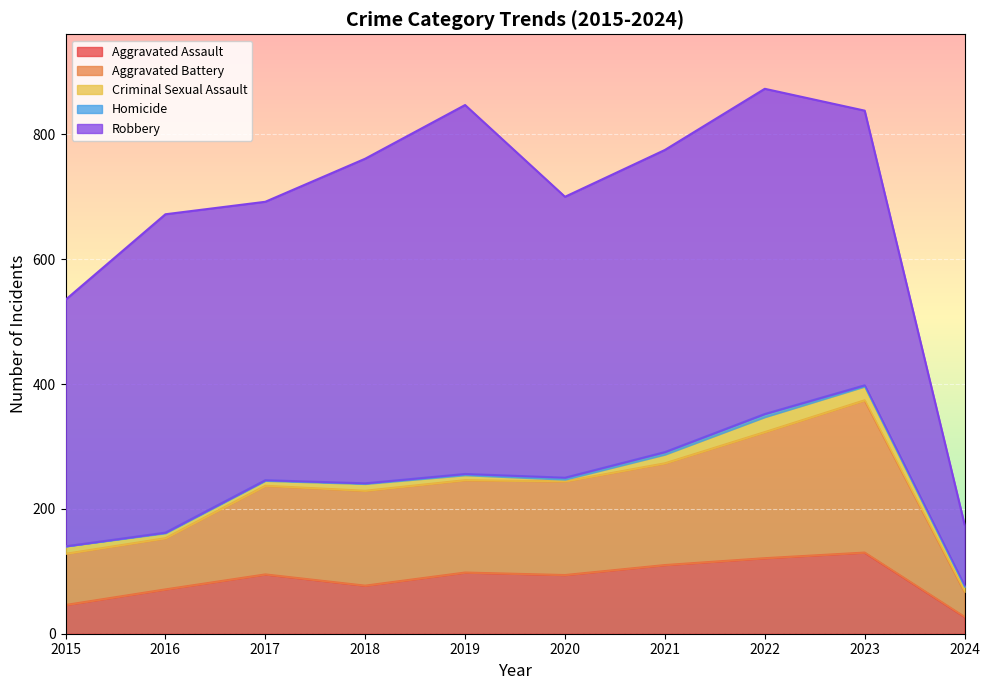

What is the value of the Aggravated Assault point at the 1st from the left?

46